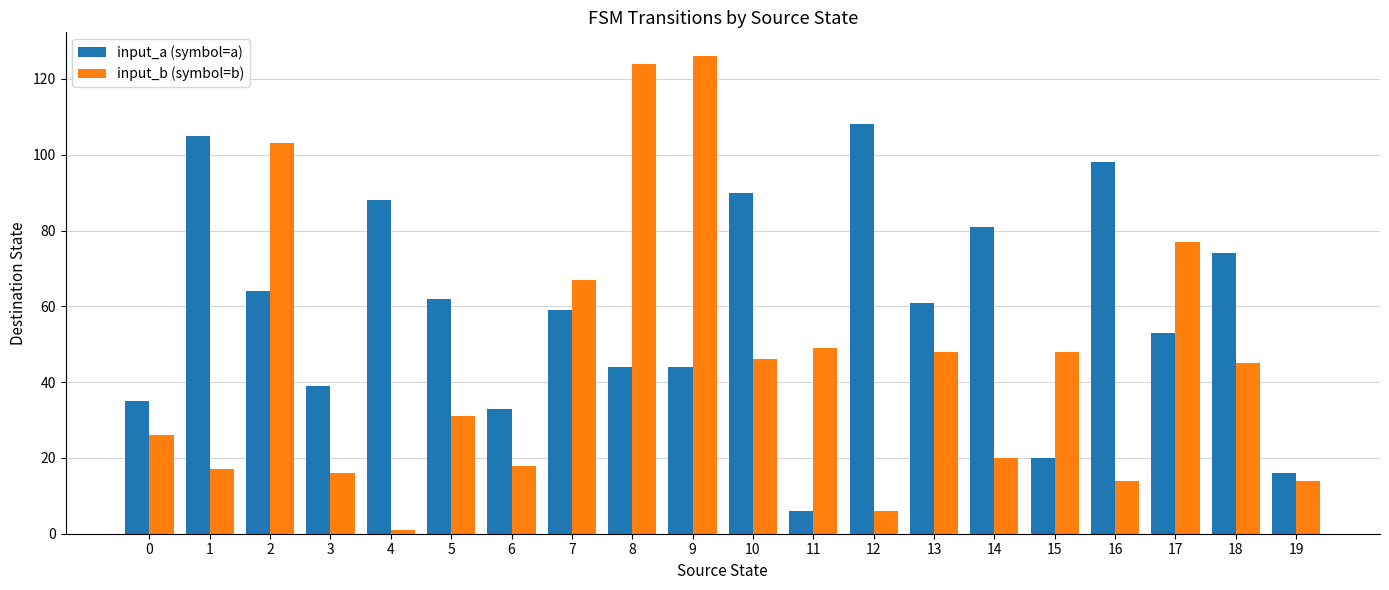

How many groups of bars are there?

20